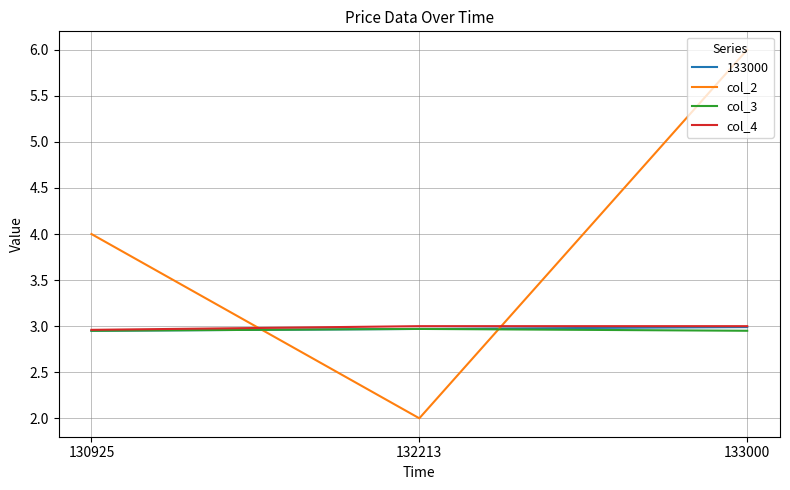

At which category is the sum across all series the highest?

133000